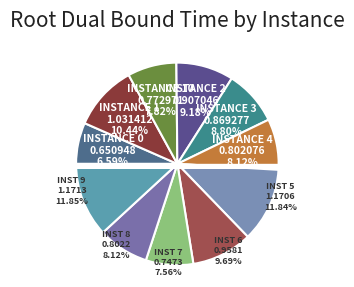

What portion of the pie excludes 6?

90.3%